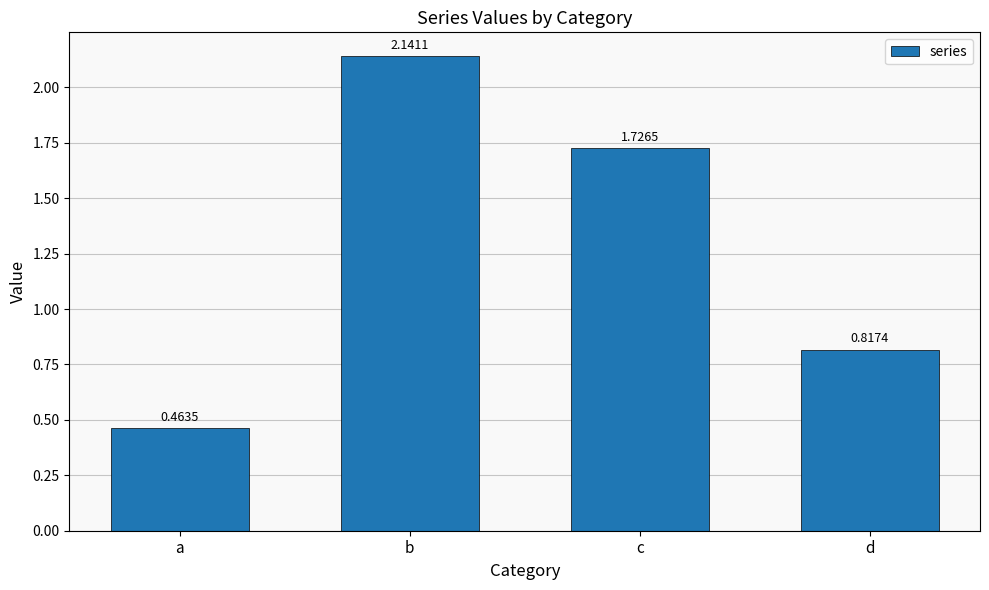

Which category has the highest value across all series?

b